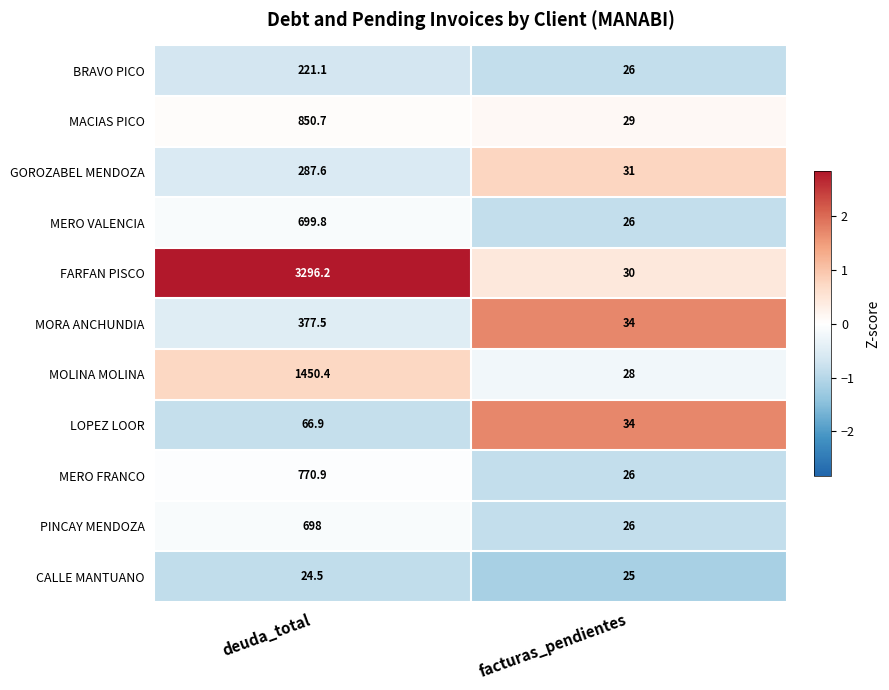

Reading right to left, what are all the values shown in this chart?

BRAVO PICO: facturas_pendientes=26.0	deuda_total=221.1
MACIAS PICO: facturas_pendientes=29.0	deuda_total=850.7
GOROZABEL MENDOZA: facturas_pendientes=31.0	deuda_total=287.6
MERO VALENCIA: facturas_pendientes=26.0	deuda_total=699.8
FARFAN PISCO: facturas_pendientes=30.0	deuda_total=3296.2
MORA ANCHUNDIA: facturas_pendientes=34.0	deuda_total=377.5
MOLINA MOLINA: facturas_pendientes=28.0	deuda_total=1450.4
LOPEZ LOOR: facturas_pendientes=34.0	deuda_total=66.9
MERO FRANCO: facturas_pendientes=26.0	deuda_total=770.9
PINCAY MENDOZA: facturas_pendientes=26.0	deuda_total=698.0
CALLE MANTUANO: facturas_pendientes=25.0	deuda_total=24.5